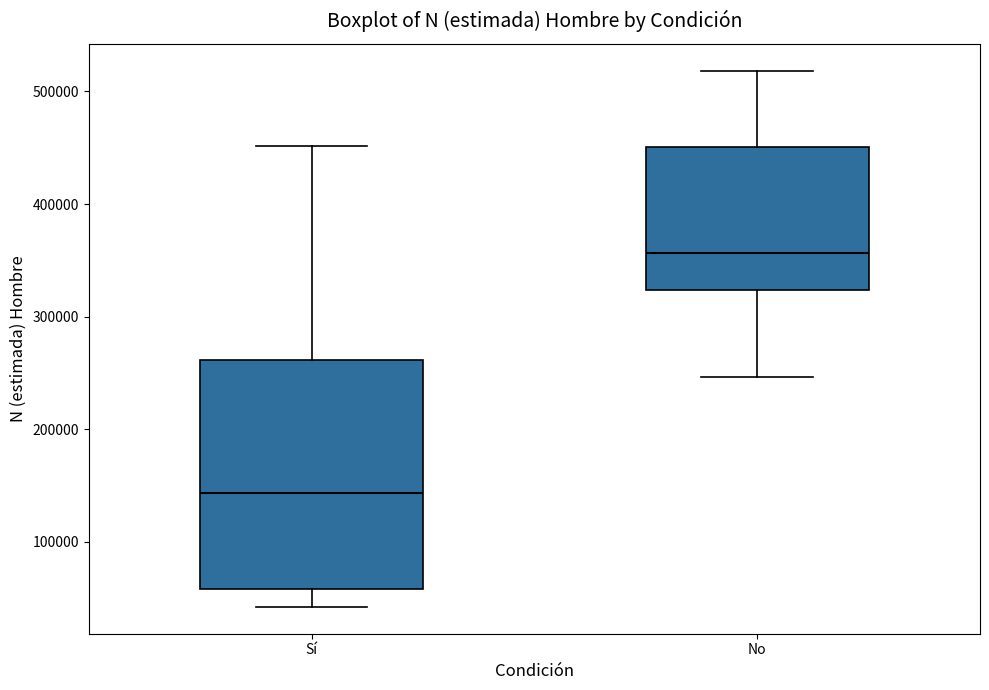

Where does the upper whisker of the box for No end on the y-axis? The values are not printed on the chart, so give them approximately, as read against the axis.

520000